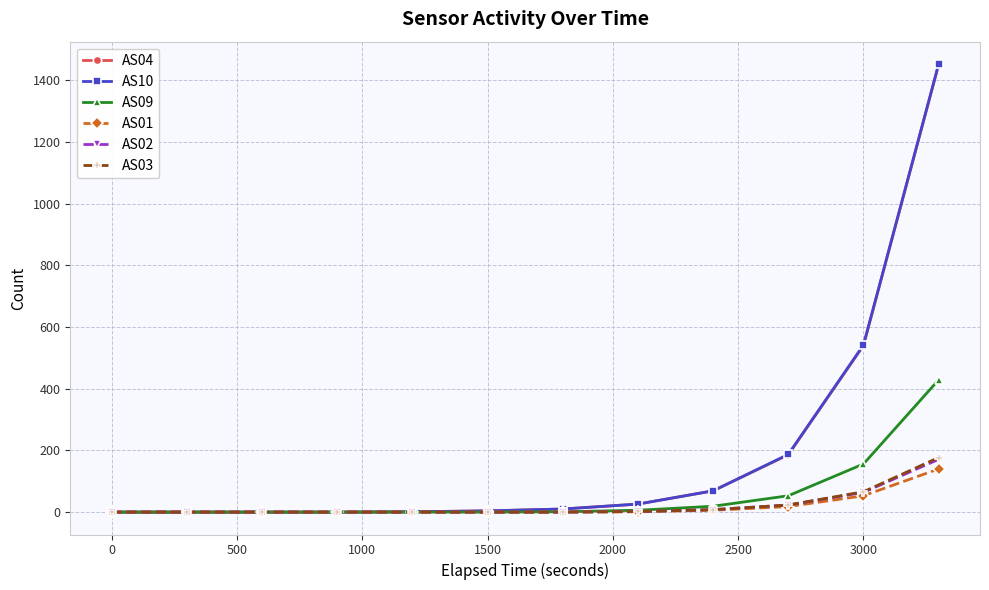

Which series has the widest spread of values?

AS10